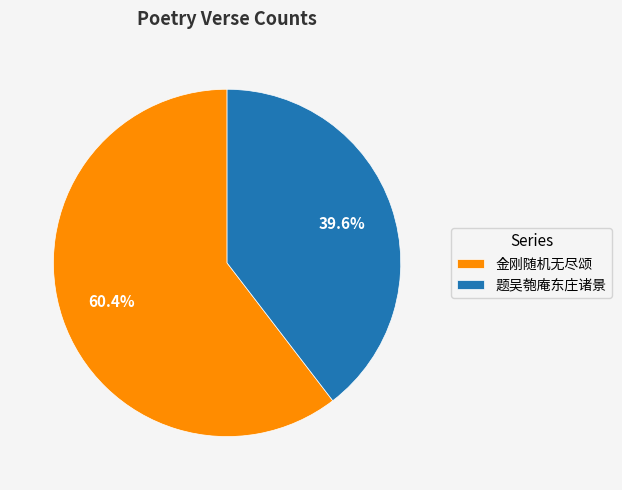

Which slice represents more than half of the pie?

金刚随机无尽颂